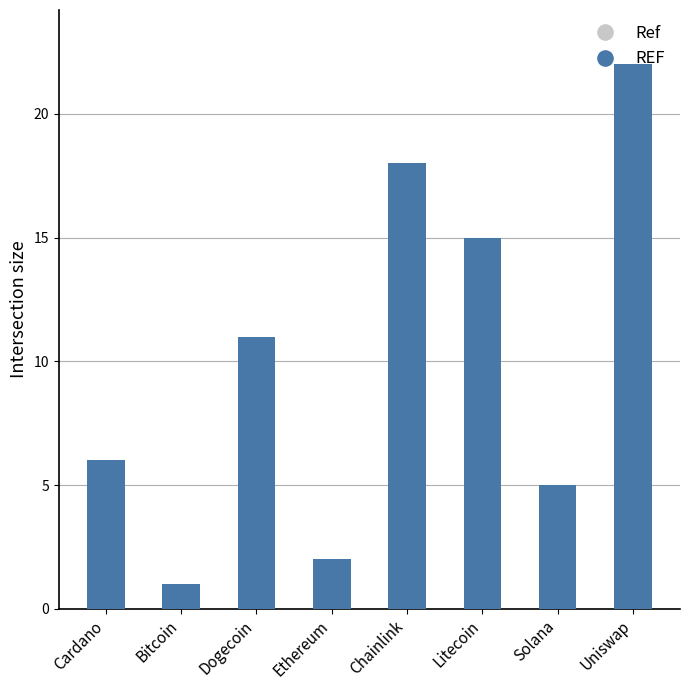

True or false: the data shows 11 at Dogecoin.

True